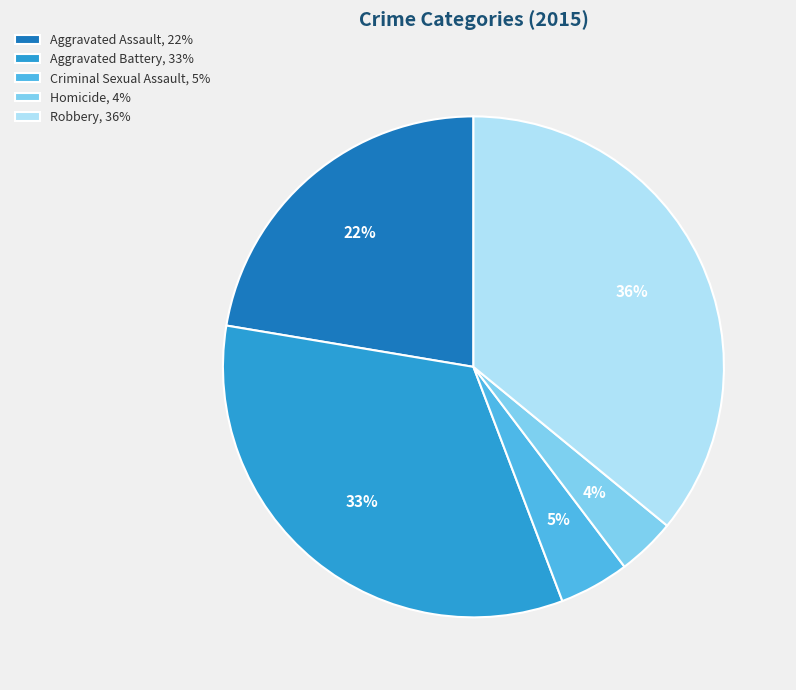

Do Criminal Sexual Assault, 5% and Homicide, 4% together represent more than half of the pie?

No